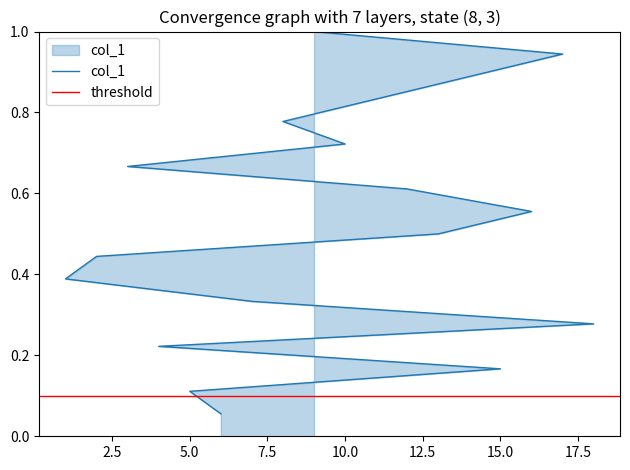

Which has a higher value, 16 or 13?

16